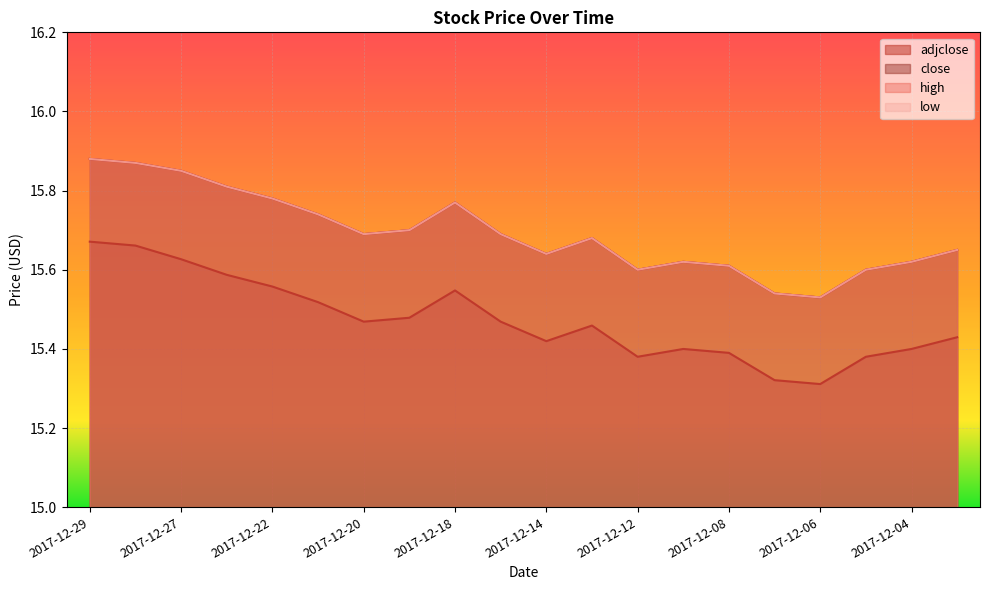

What is the difference between the second highest and minimum values in the close series?

0.3